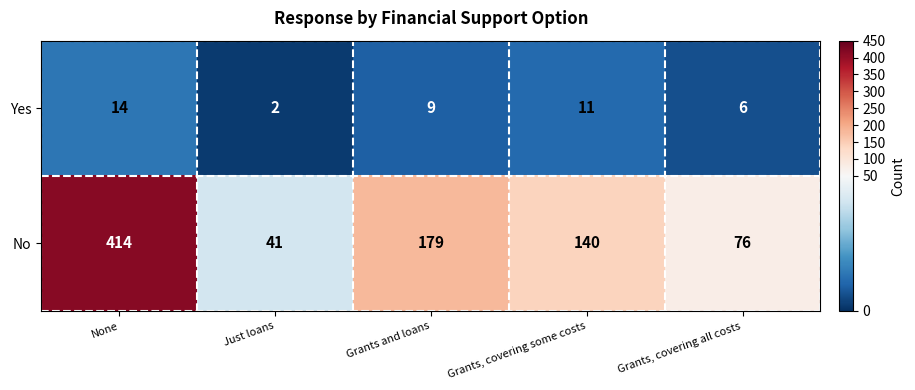

Reading left to right, transcribe all the data shown in this chart.

Yes: 14	2	9	11	6
No: 414	41	179	140	76